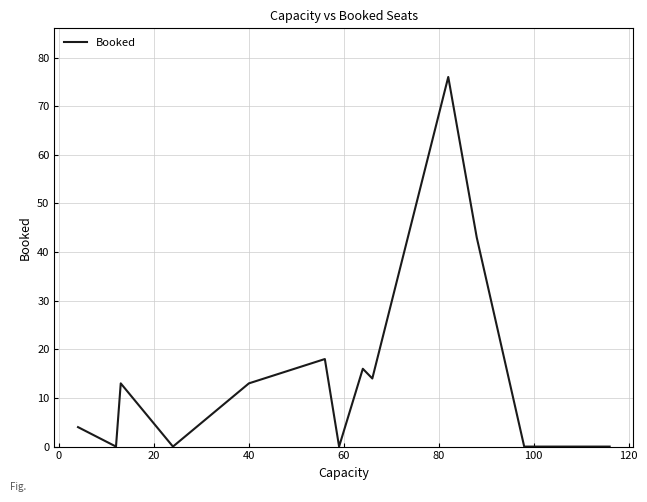

Is it true that the value at 40 is 5?

False